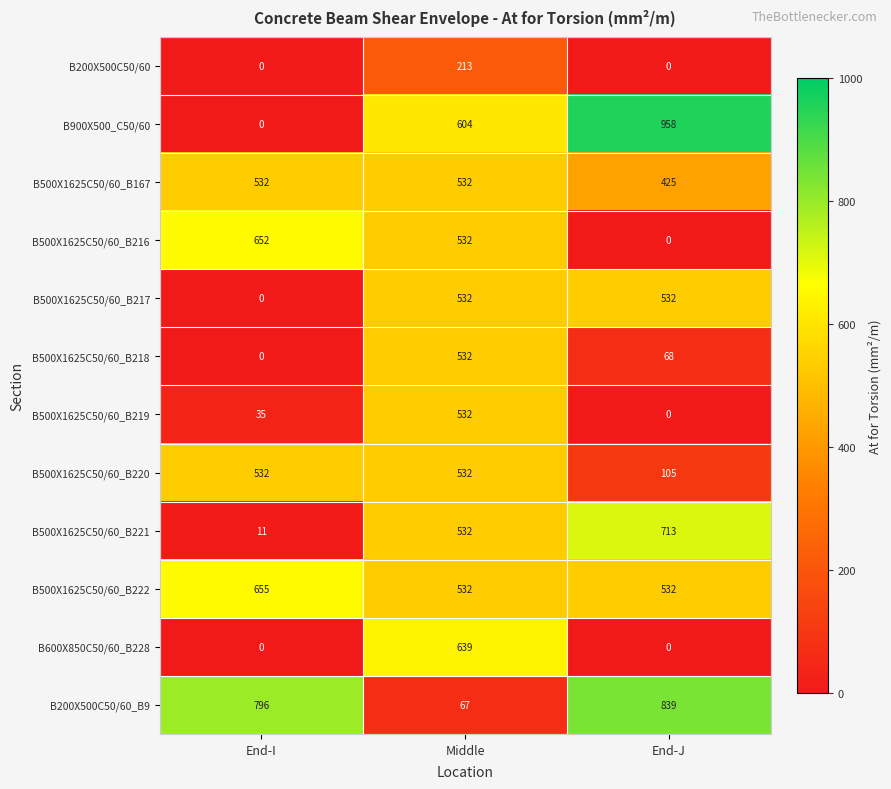

Which label corresponds to the largest value in the chart?

End-J